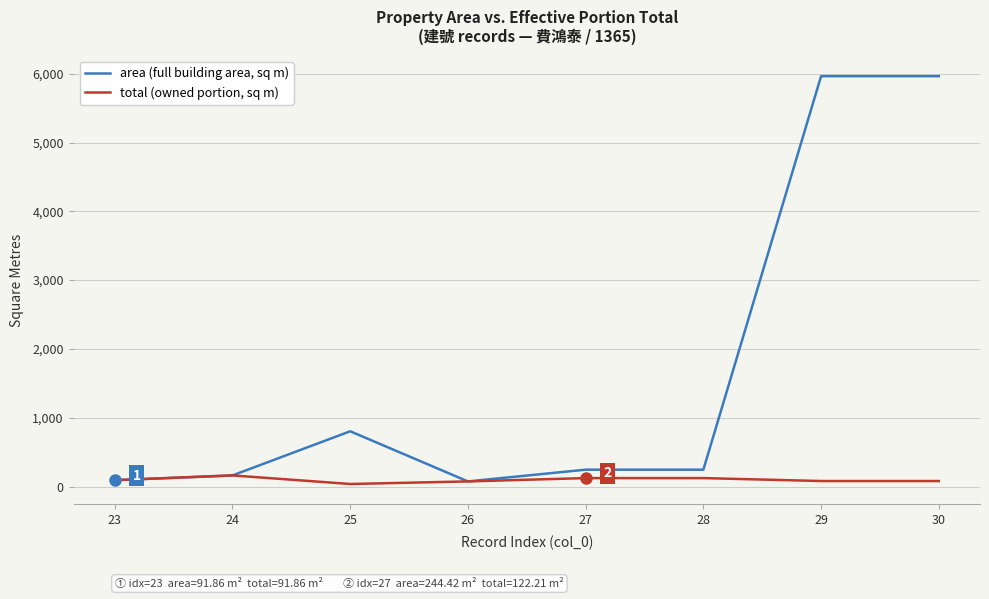

What is the maximum value shown in the chart?

5964.8